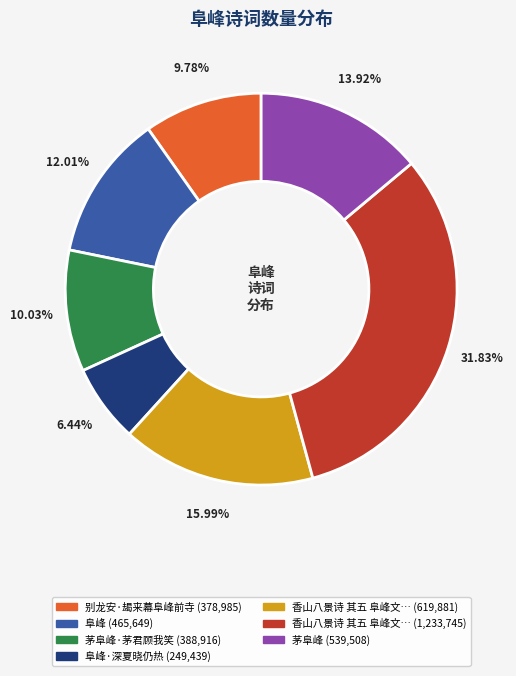

Is there any slice that represents more than half of the pie?

No